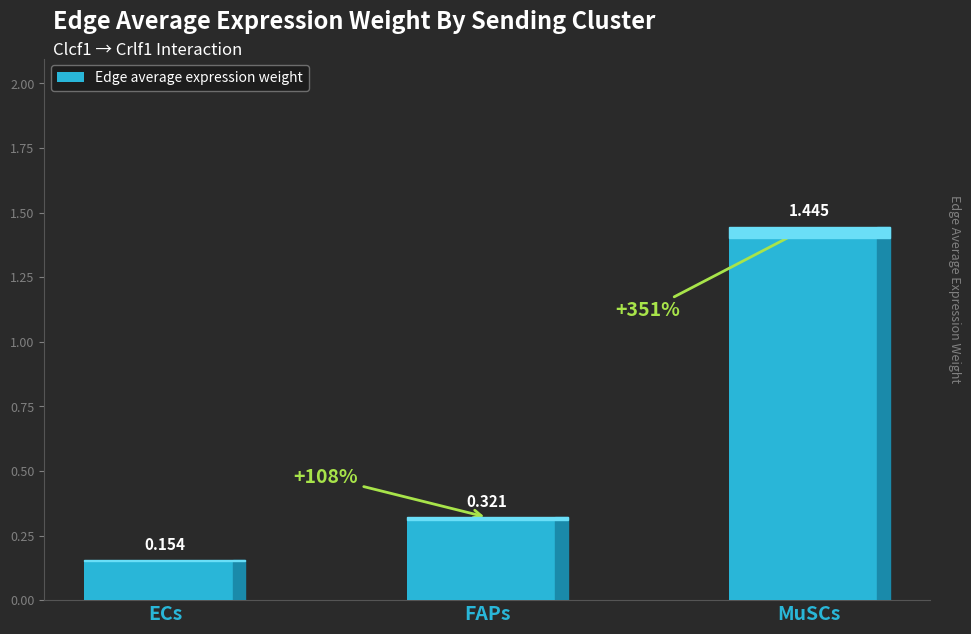

How many values are between 0 and 1?

2